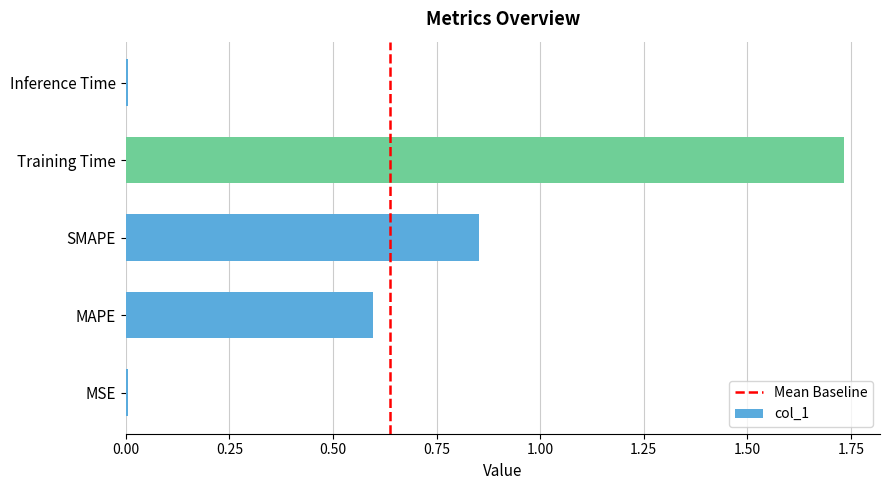

Which has a higher value, Inference Time or MAPE?

MAPE